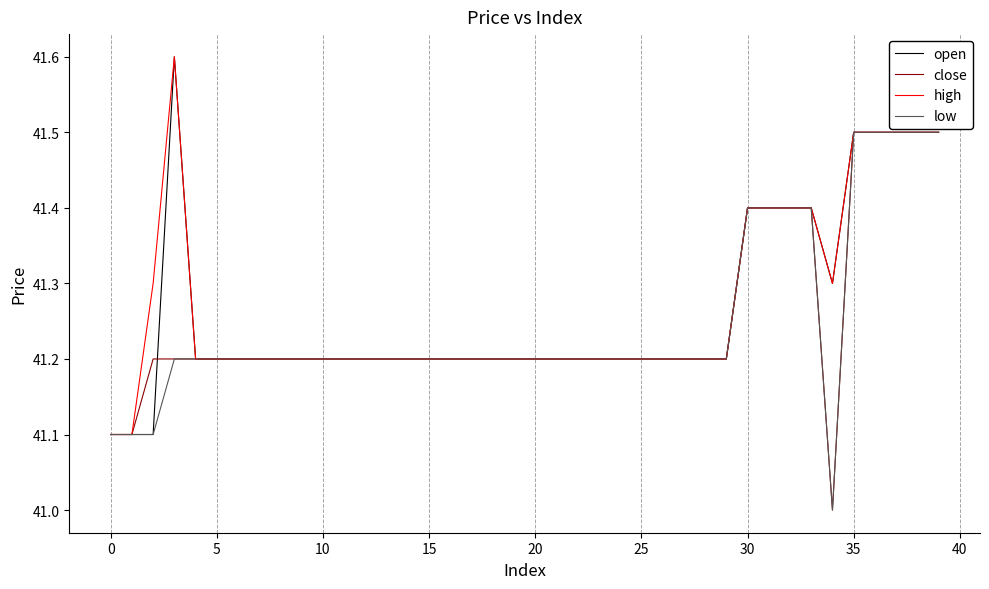

What is the minimum value shown in the chart?

41.0